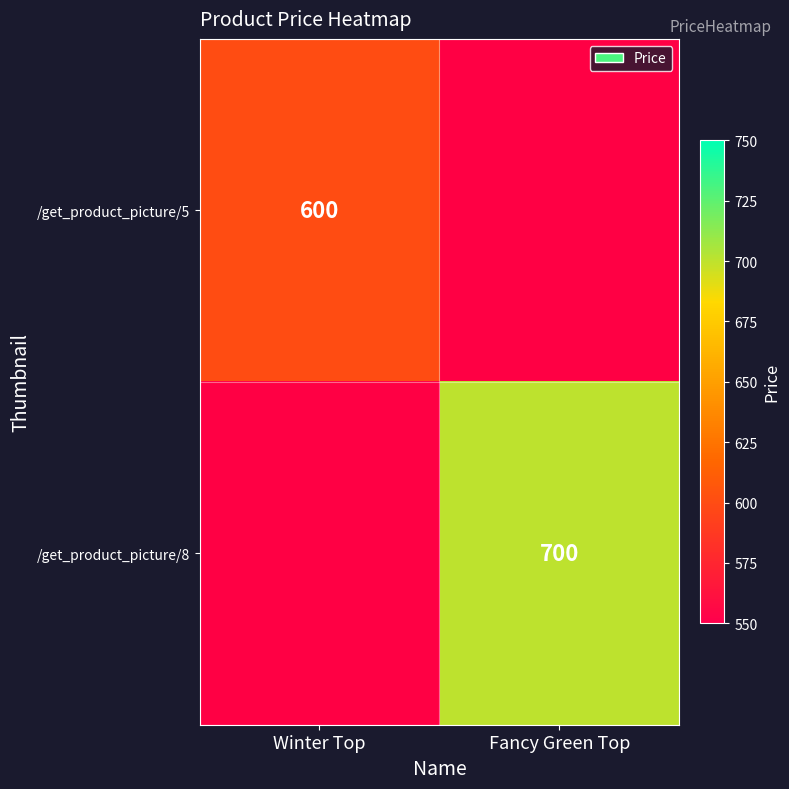

True or false: /get_product_picture/8 has a value of 1055 at Fancy Green Top.

False